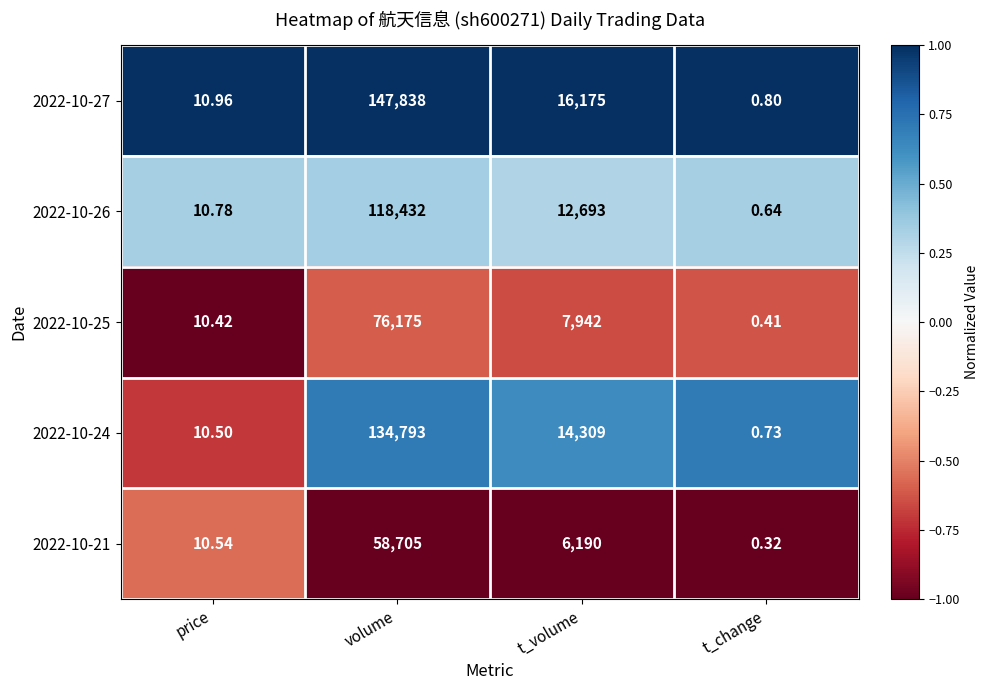

What is the spread (max minus min) of values at t_volume?

9985.0